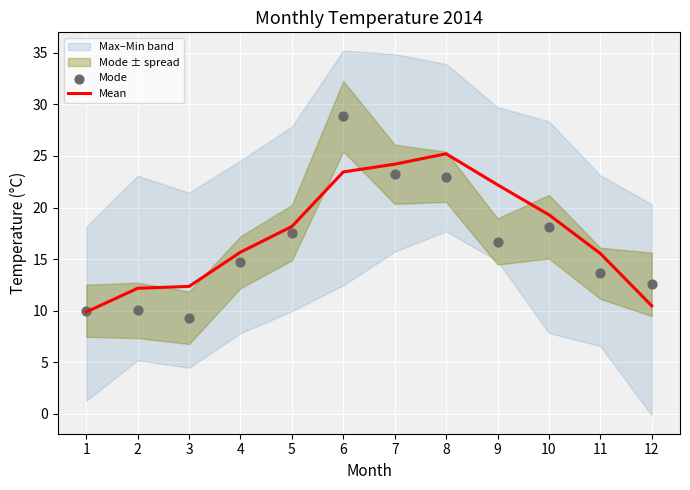

At how many categories does at least one series exceed 16?

6